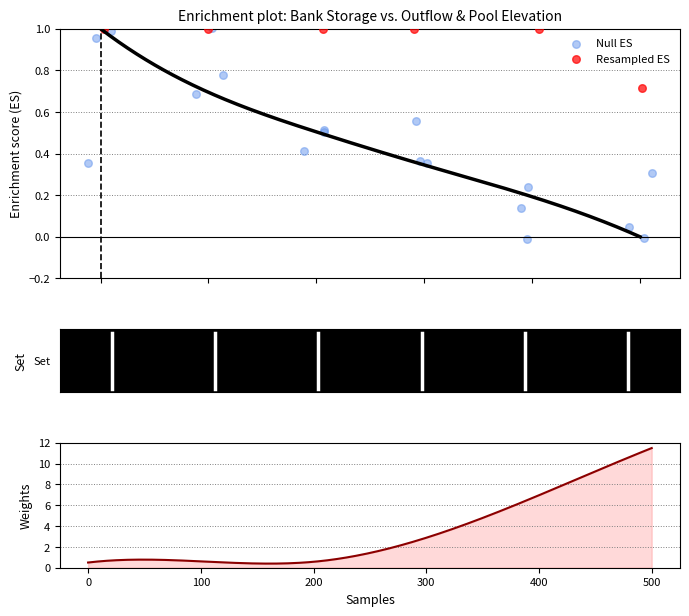

At how many categories does at least one series exceed 0?

6